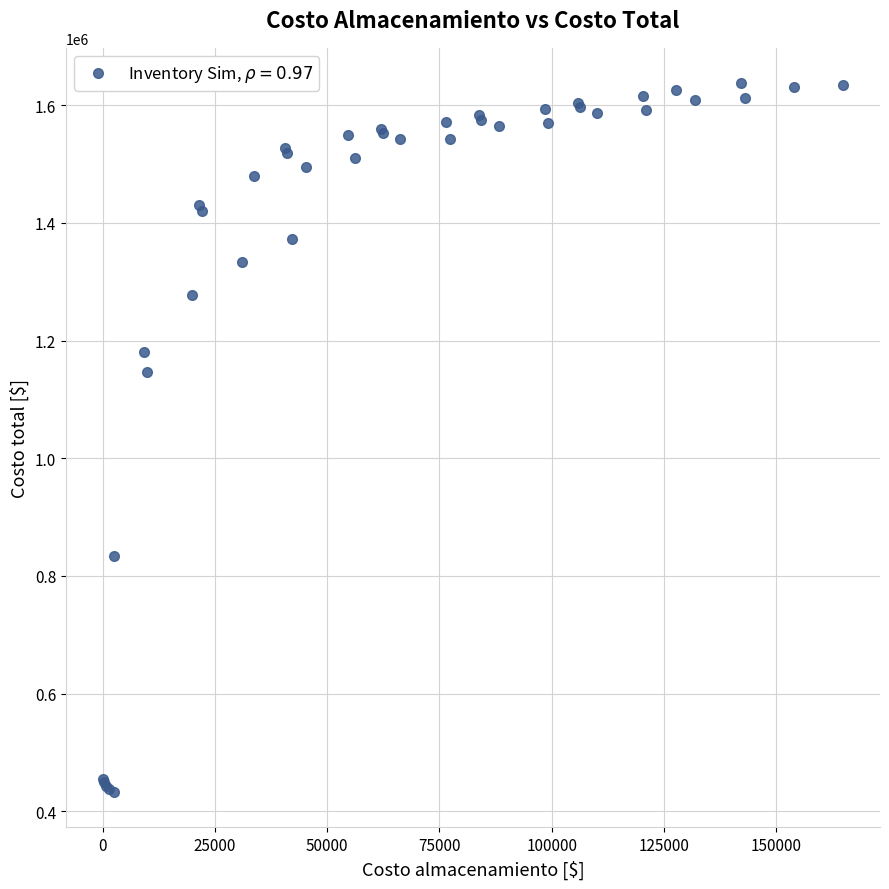

What Y value in the scatter plot is closest to 1035008?

1146070.2